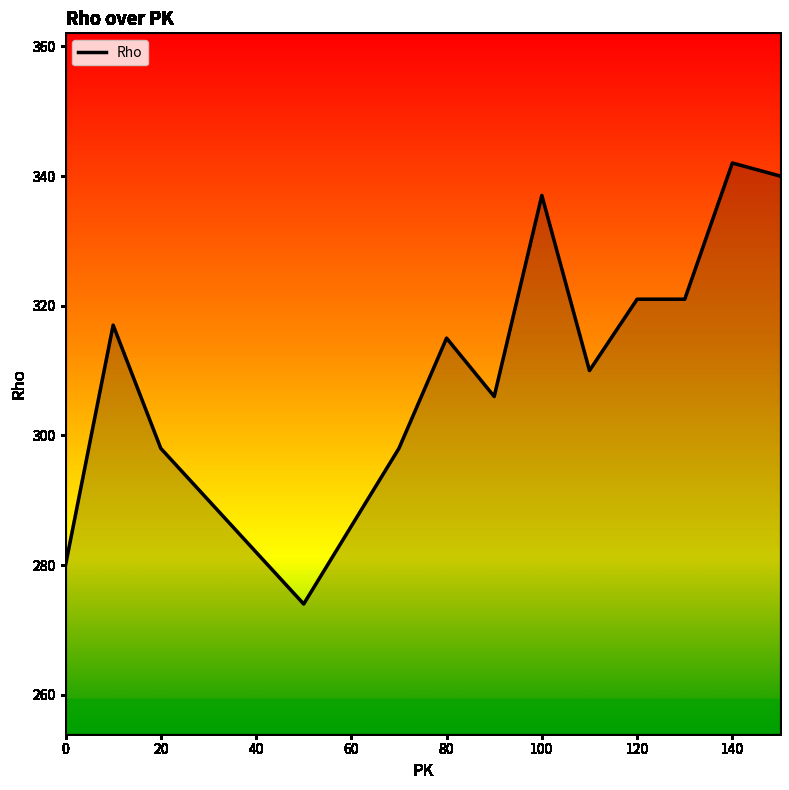

What is the maximum value shown in the chart?

342